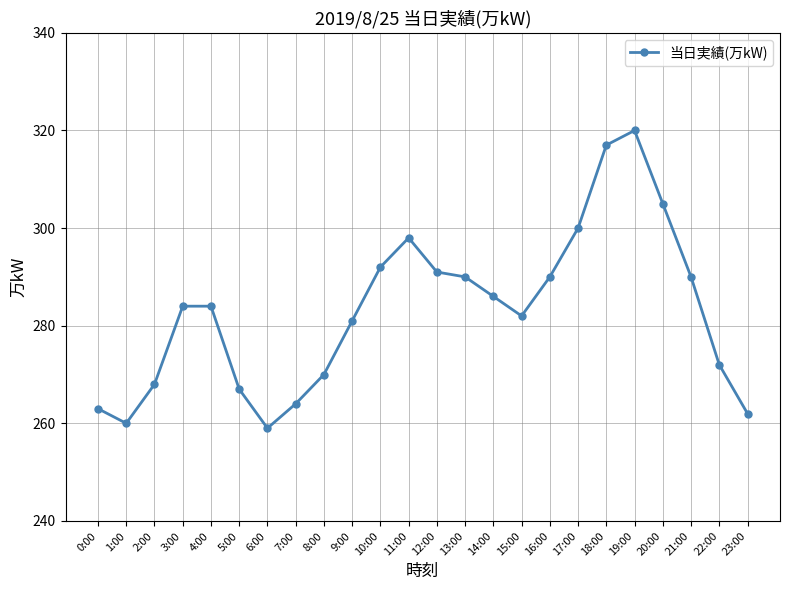

What is the label of the 20th point from the left?

19:00